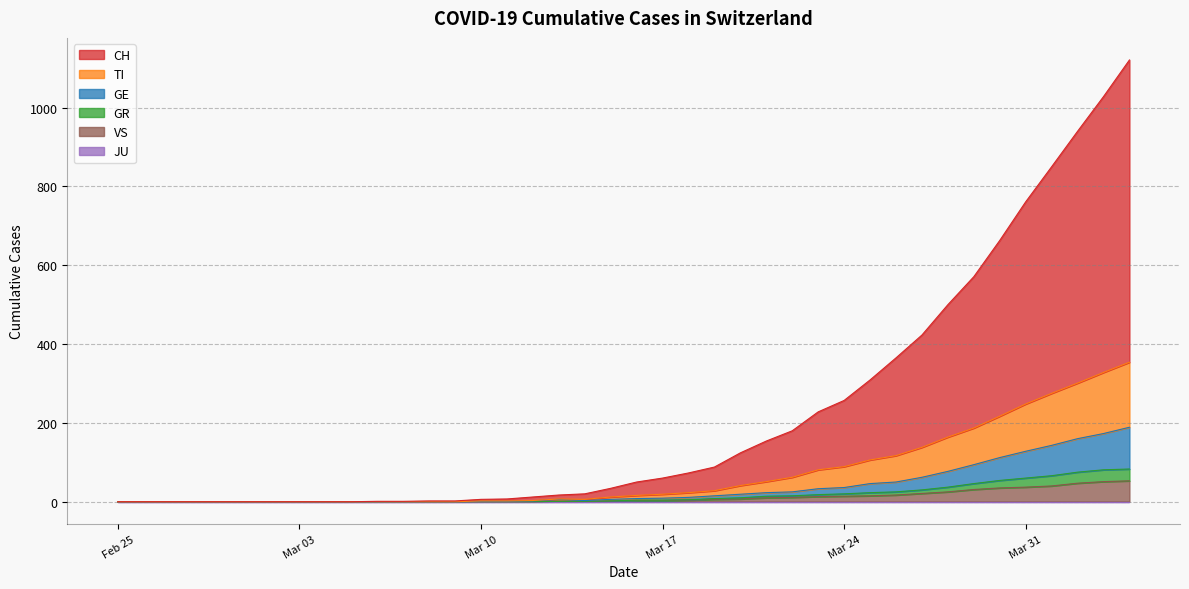

What is the sum of all VS values?

447